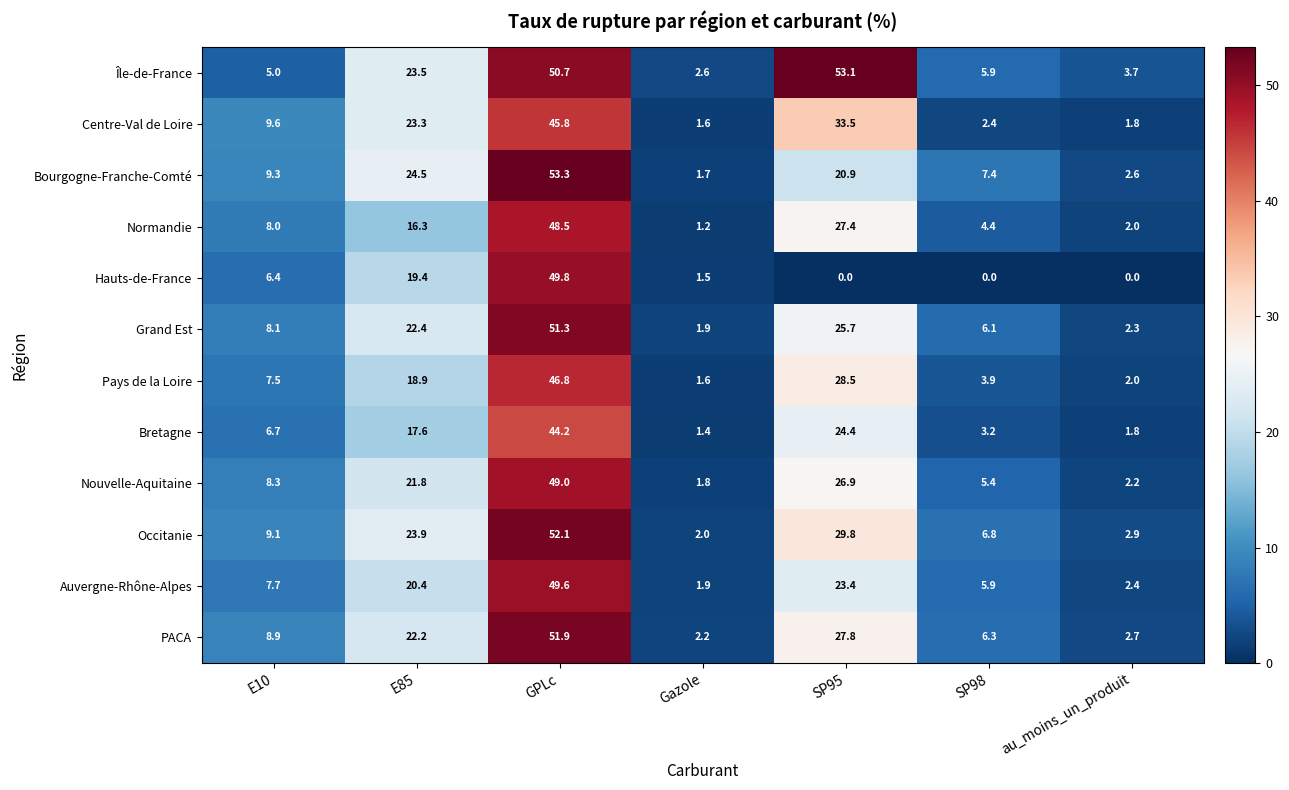

Which series has the largest range (max minus min)?

Bourgogne-Franche-Comté